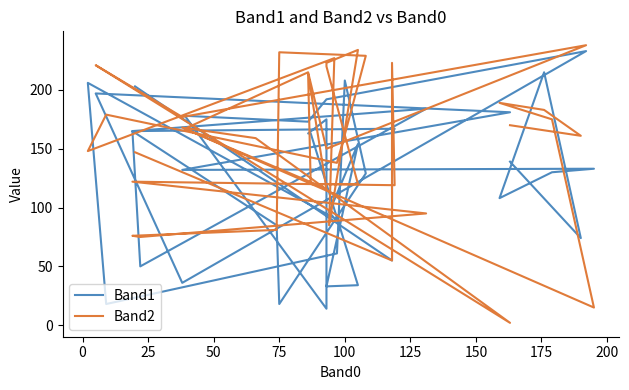

Is the value of Band1 at 11 greater than the value of Band2 at 150?

Yes